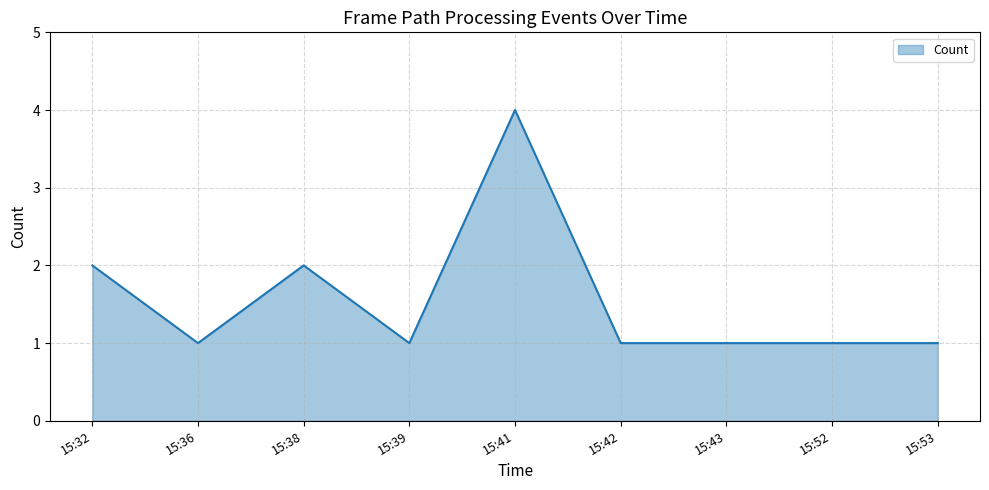

The chart shows a value of 0 at 15:43. True or false?

False